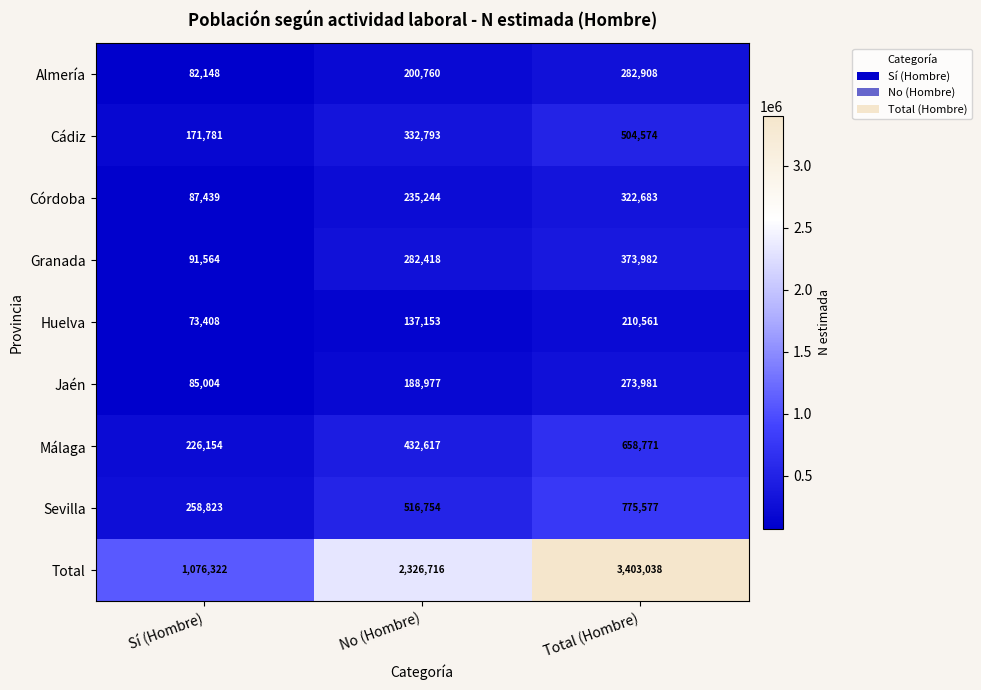

What value does the Jaén series have at Sí (Hombre), to the nearest 50?

85000